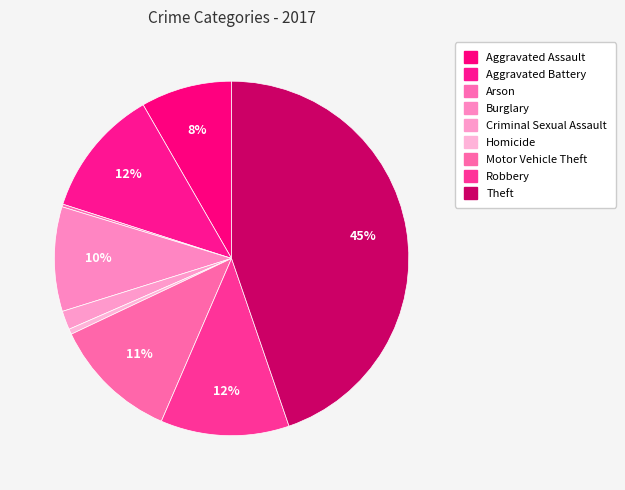

How many segments does this pie chart have?

9